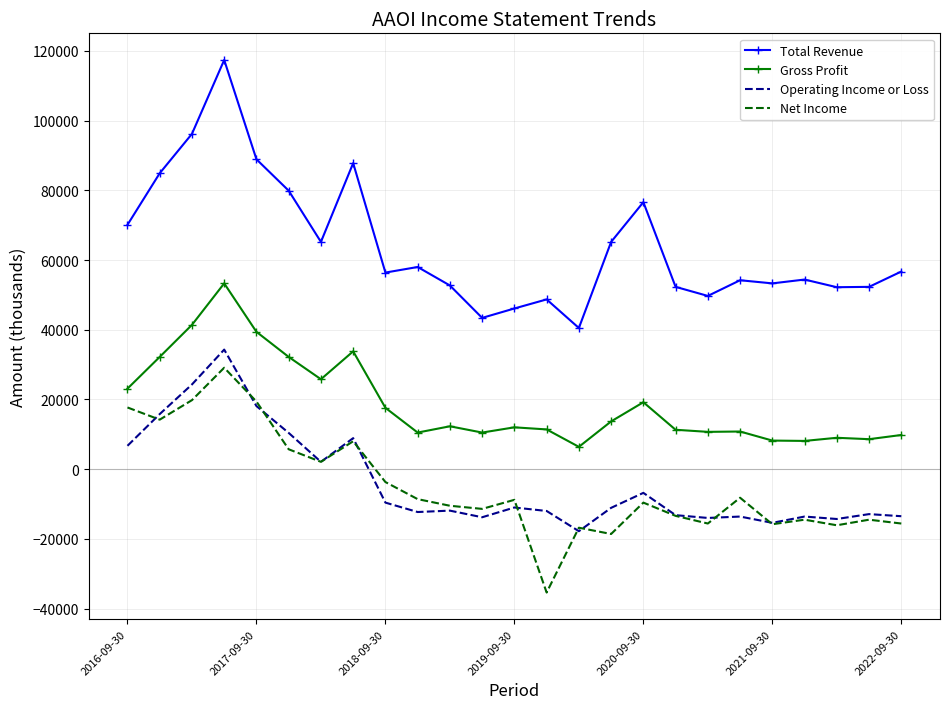

Which series has the widest spread of values?

Total Revenue